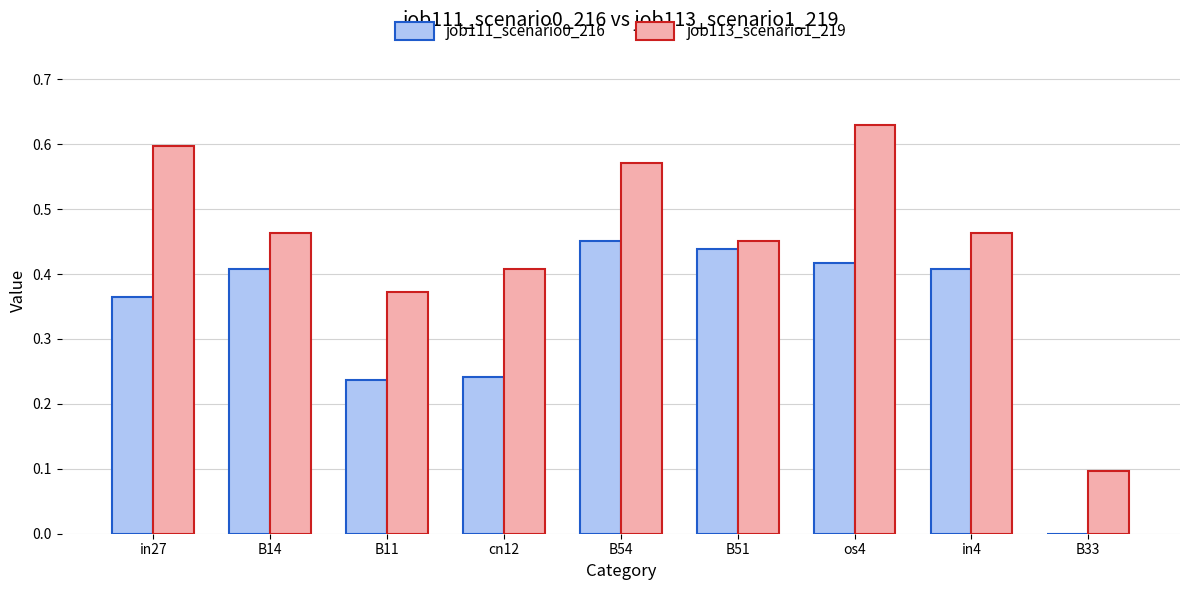

True or false: job113_scenario1_219 has a value of 0.3 at os4.

False